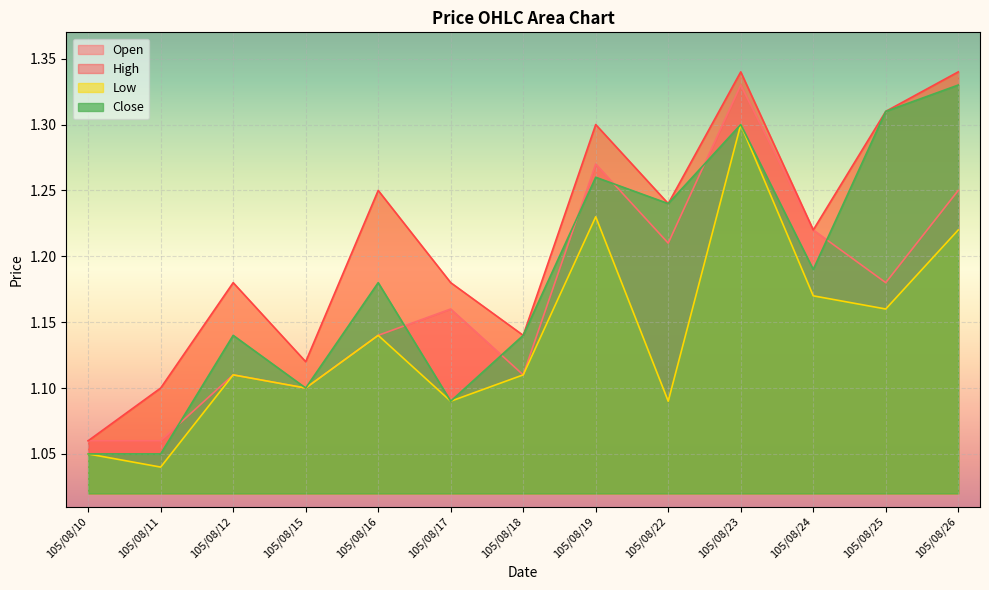

Rank the series at 105/08/18 from highest to lowest value.

High, Close, Open, Low